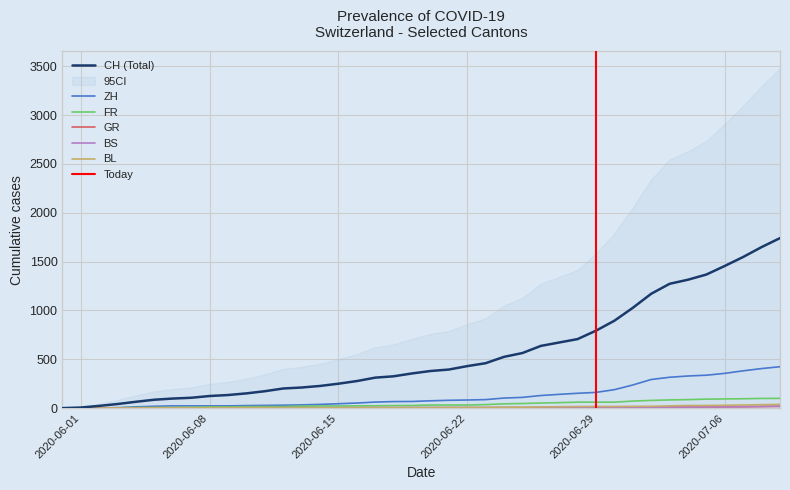

How many data points does each series have?

40